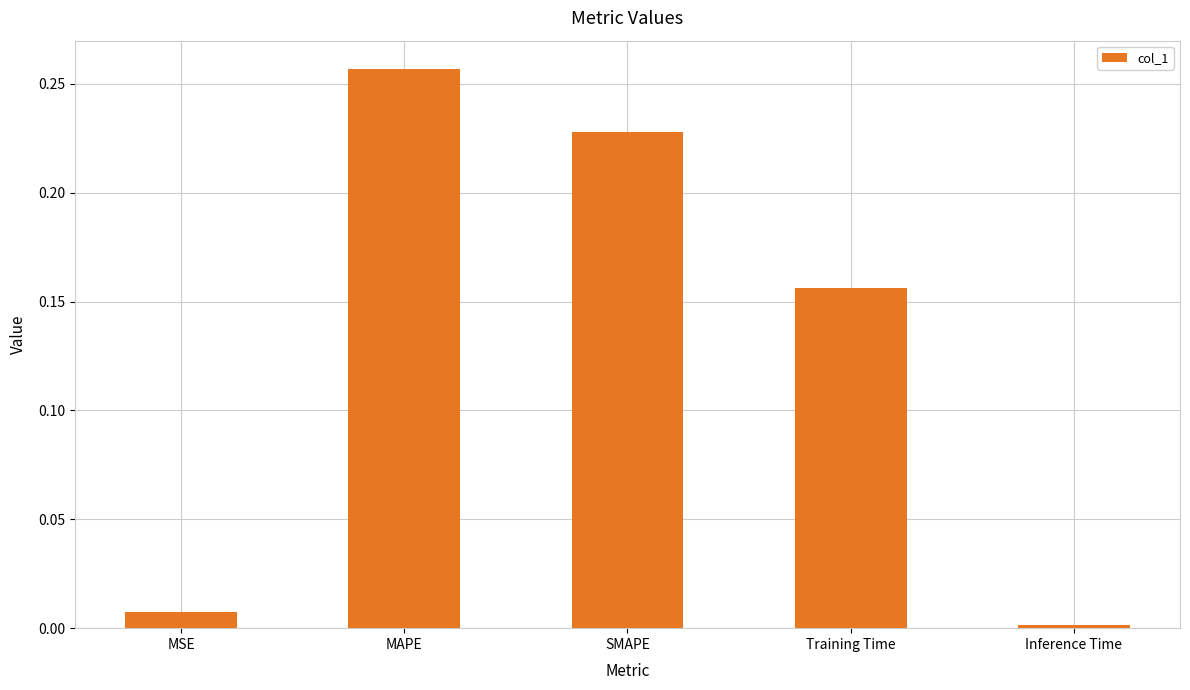

Rank the categories by value from highest to lowest.

MAPE, SMAPE, Training Time, MSE, Inference Time